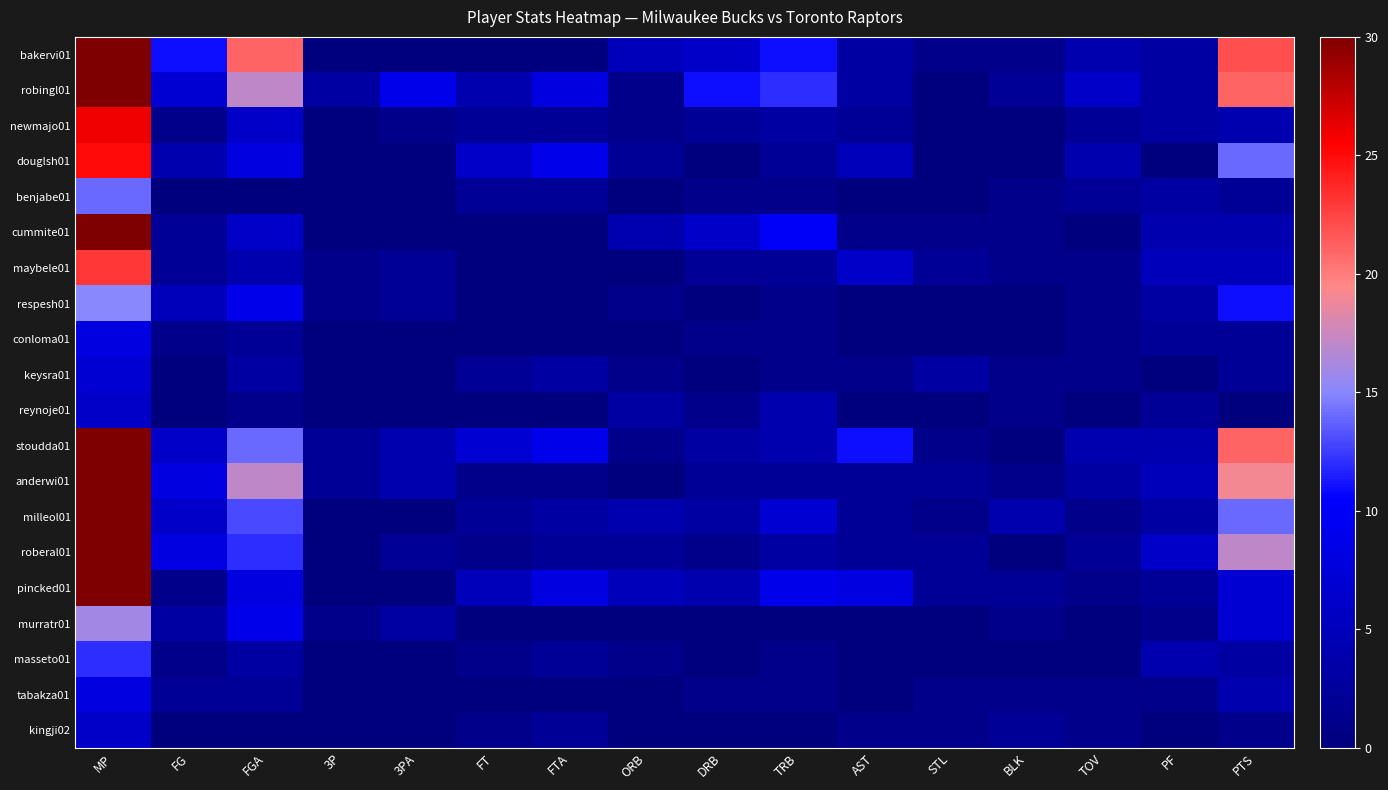

What is the difference between the highest and lowest values at 3P?

3